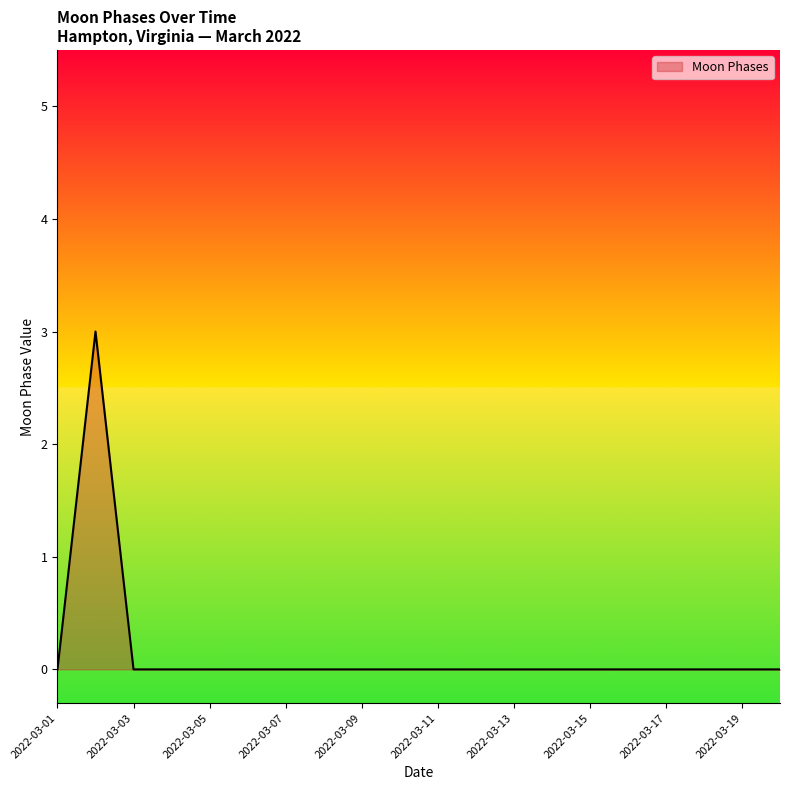

What is the greatest value displayed?

3